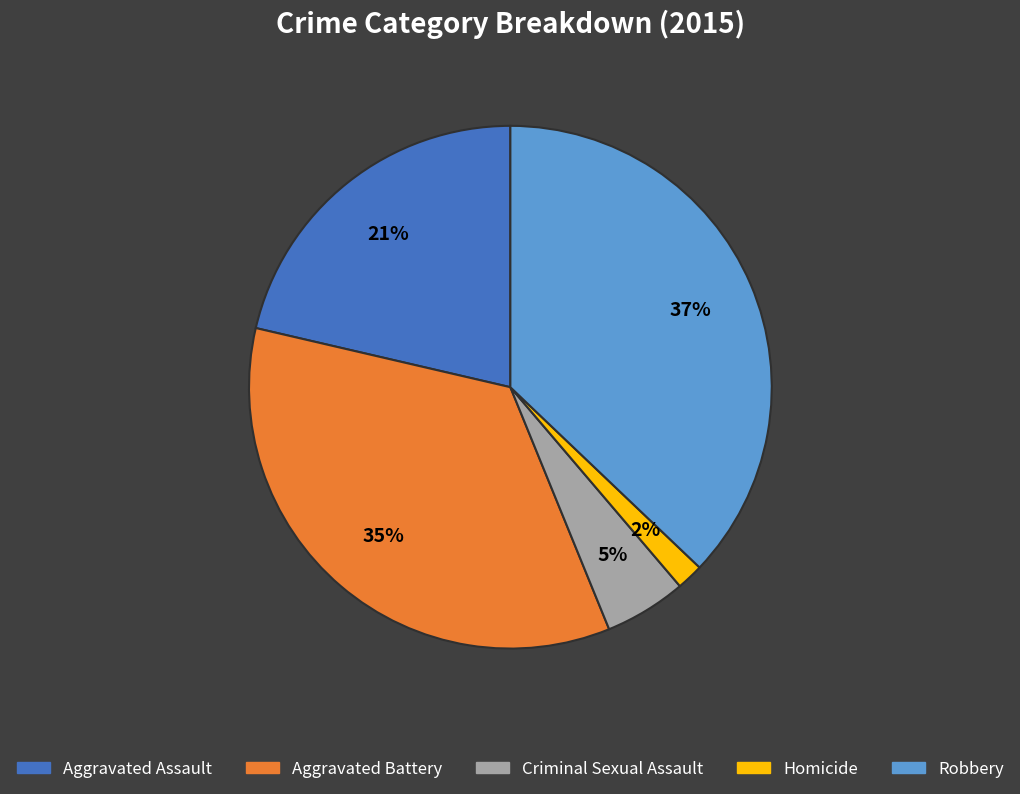

How many slices are in this pie chart?

5